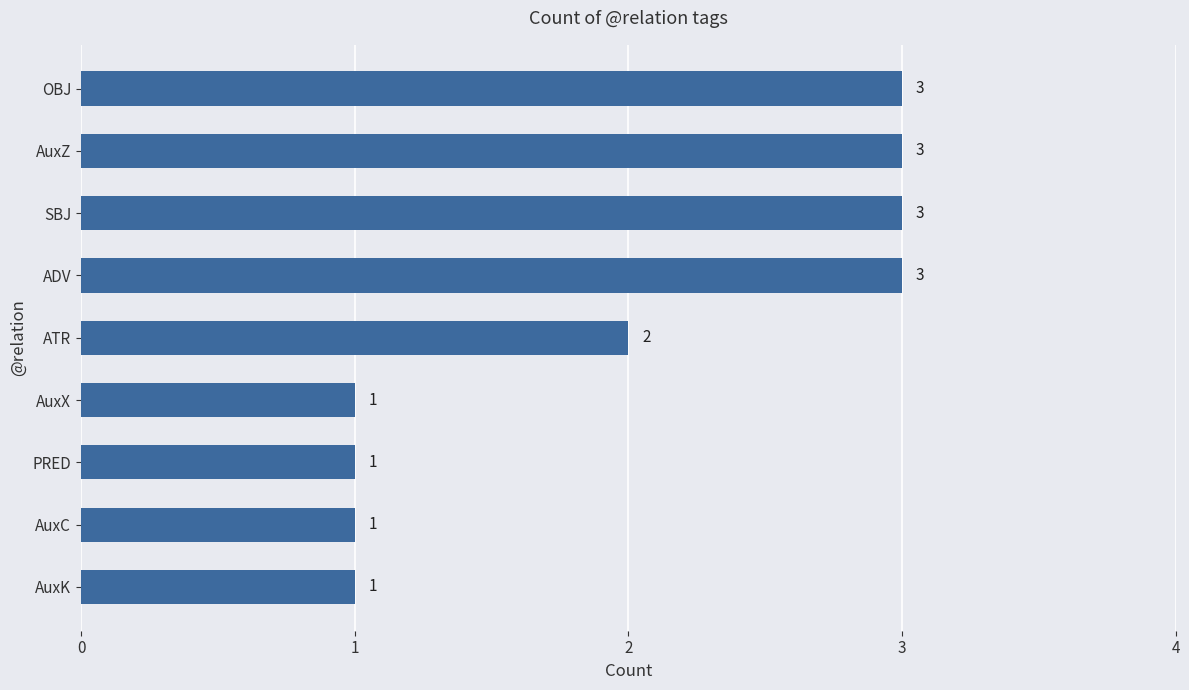

Reading top to bottom, list all the values displayed in this chart.

OBJ=3	AuxZ=3	SBJ=3	ADV=3	ATR=2	AuxX=1	PRED=1	AuxC=1	AuxK=1